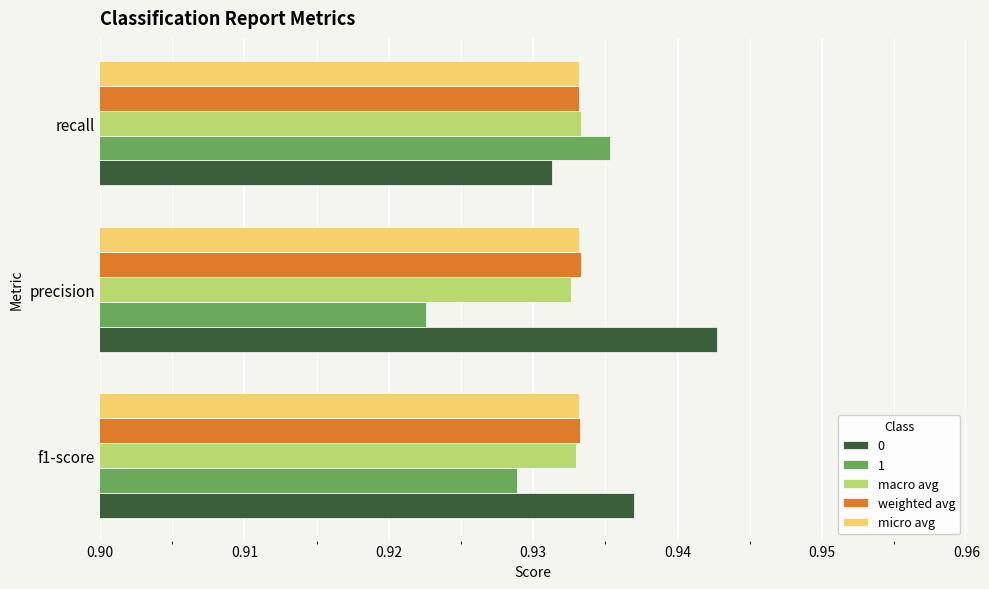

At which category does the chart reach its minimum across all series?

precision